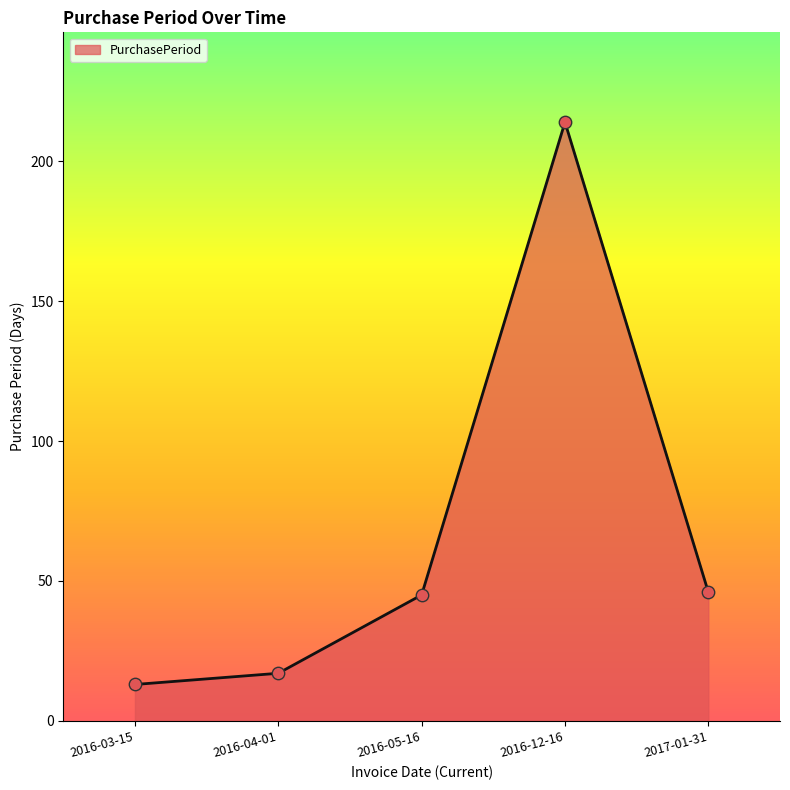

What is the change in value from 2016-04-01 to 2016-12-16?

+197